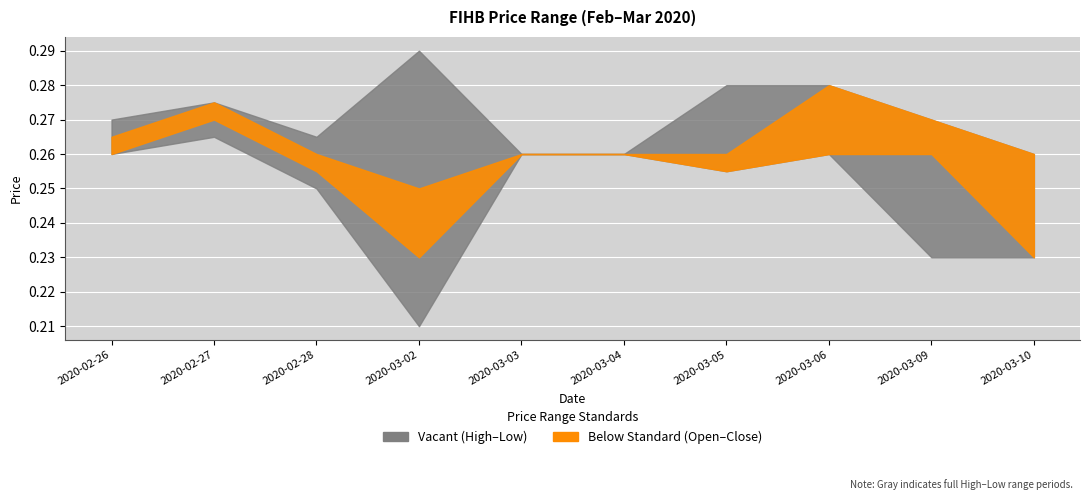

True or false: high has more than 0 interior local peaks.

True